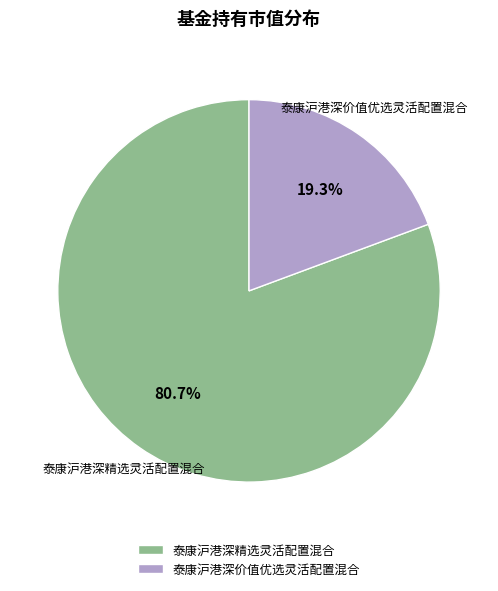

Is there any slice that represents more than half of the pie?

Yes